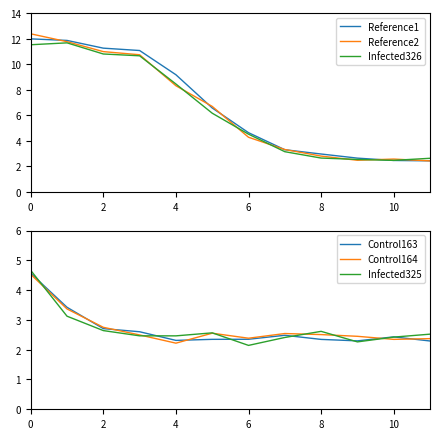

True or false: Reference2 and Control164 cross at least once.

False